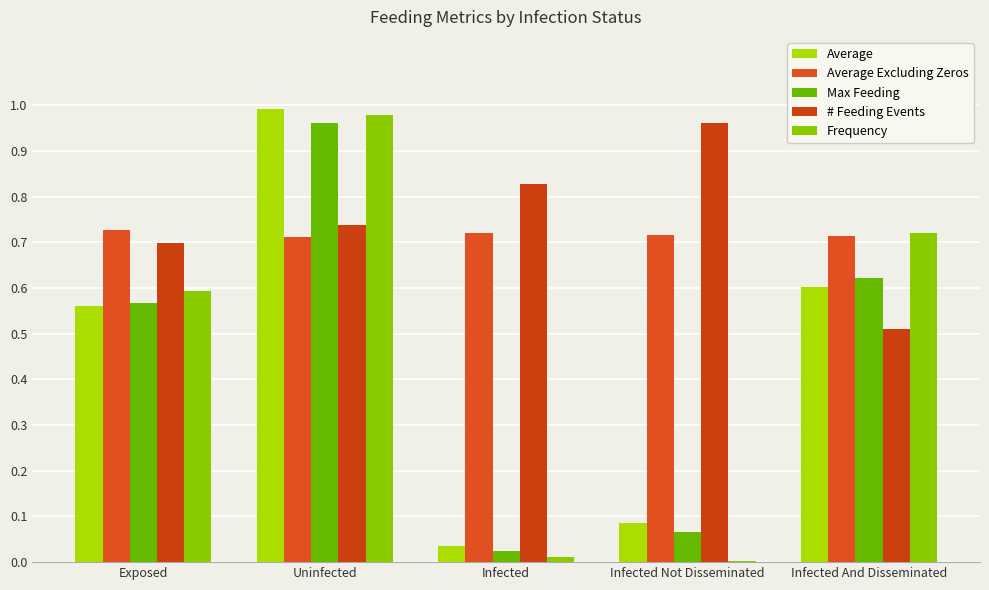

List the labels in order of Average value, smallest first.

Infected, Infected Not Disseminated, Exposed, Infected And Disseminated, Uninfected